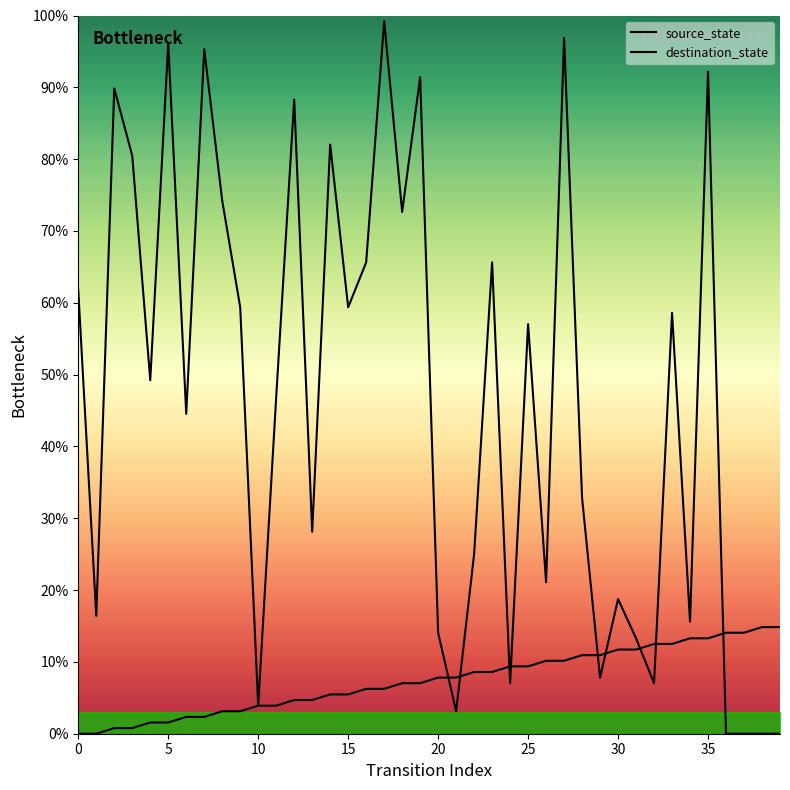

The value of source_state at 33 is 12.5. True or false?

True